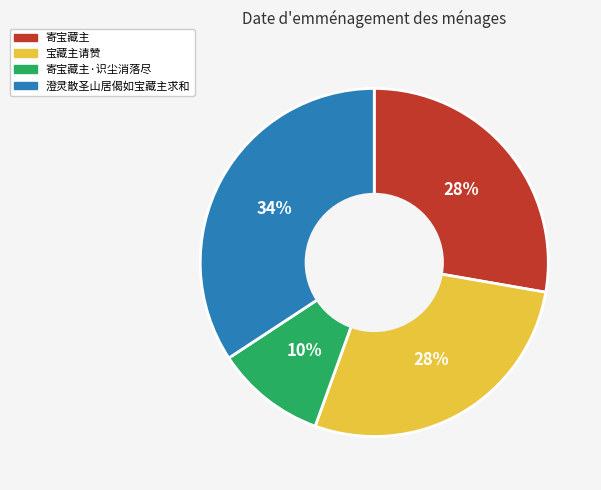

To the nearest percent, what portion does 宝藏主请赞 represent?

28%